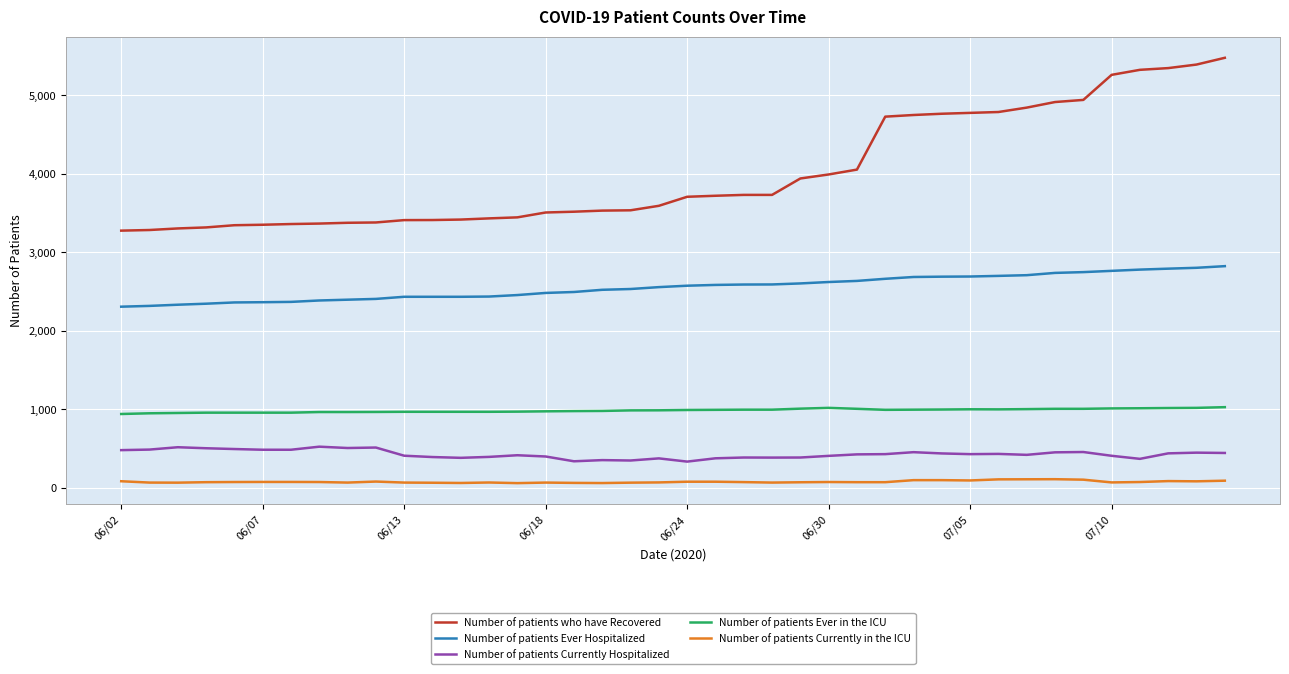

What is the highest value of the Number of patients Ever in the ICU series?

1028